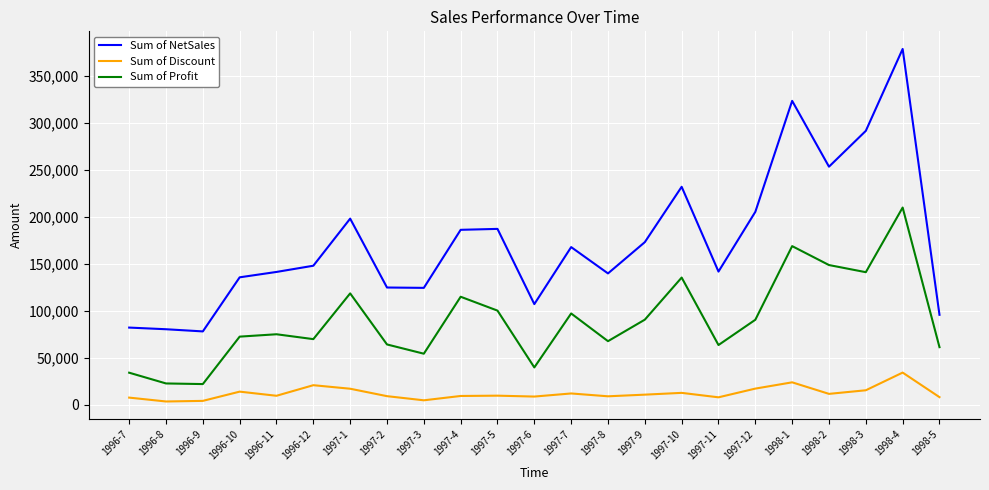

True or false: Sum of NetSales and Sum of Profit cross at least once.

False